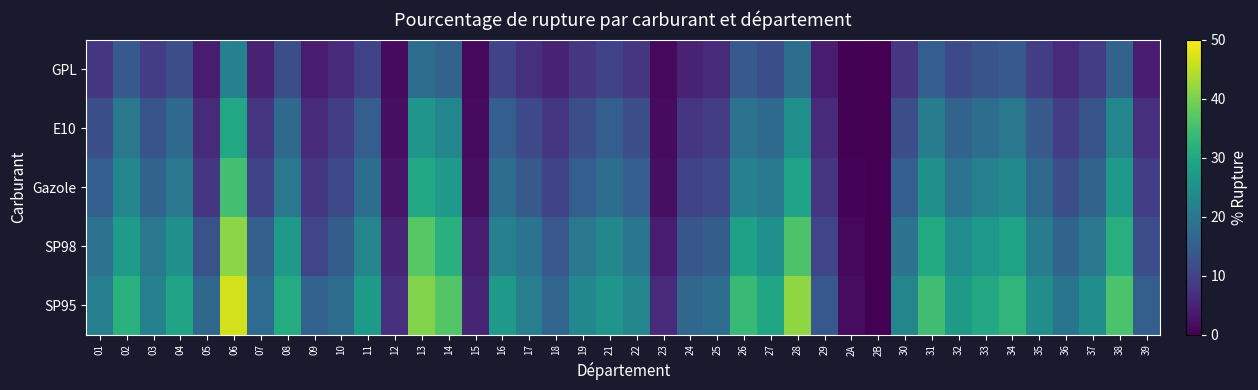

Which category has the lowest value across all series?

2B